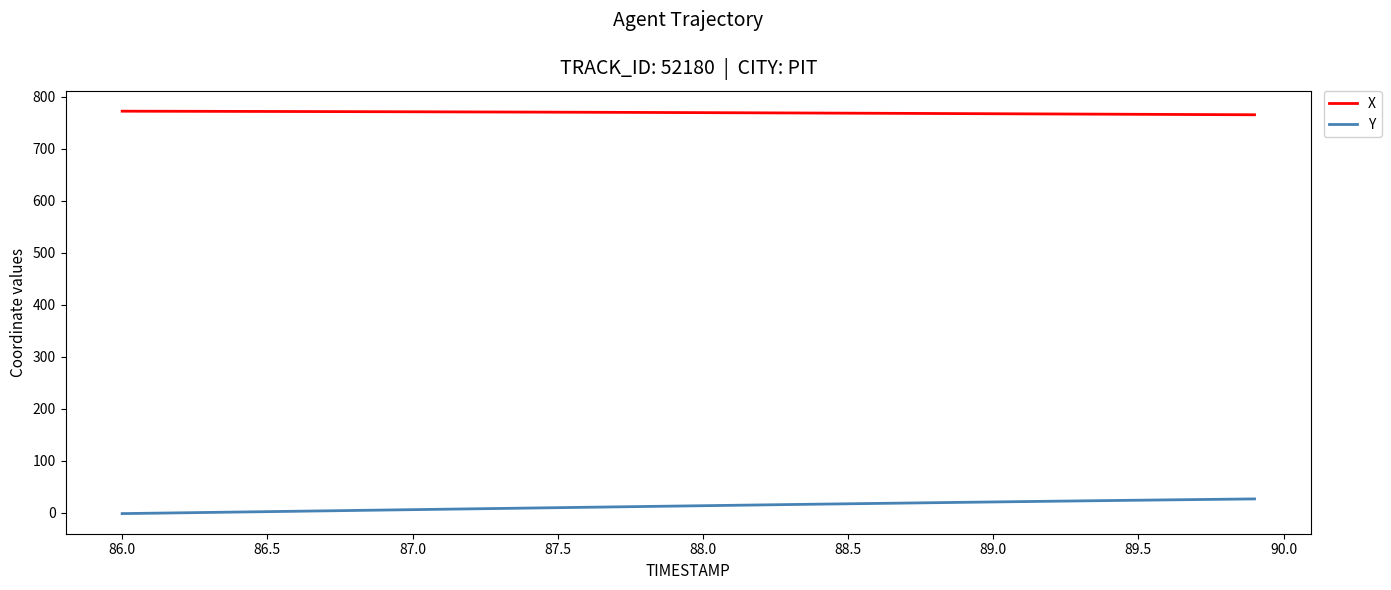

List the series in order of their overall mean, highest first.

X, Y